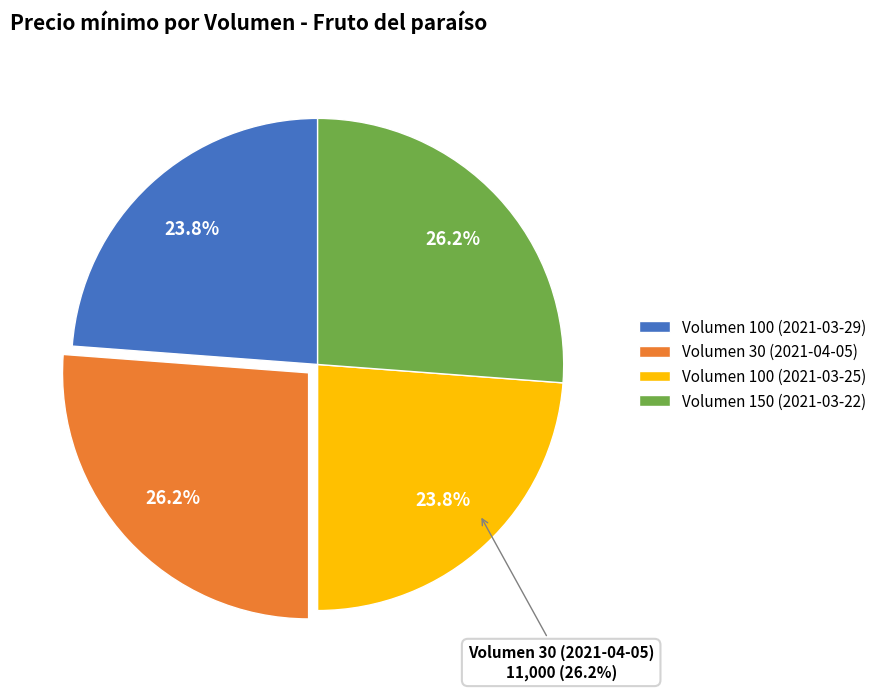

Combined, do Volumen 30 (2021-04-05) and Volumen 100 (2021-03-25) account for over 50%?

No